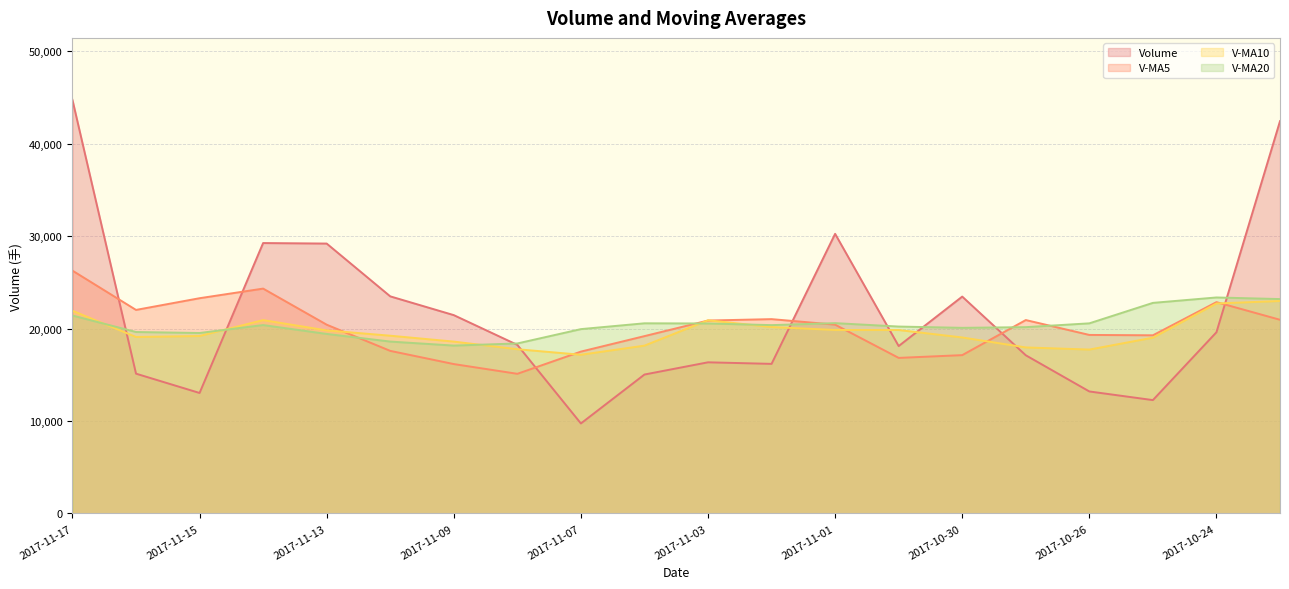

Reading right to left, what are all the values shown in this chart?

volume: 42446.0	19607.2	12267.8	13203.2	17117.3	23466.2	18113.9	30255.0	16187.3	16356.2	15033.7	9741.0	18241.1	21460.7	23491.6	29202.3	29258.5	13039.0	15128.2	44741.2
v_ma5: 20957.7	22865.6	19278.6	19318.6	20928.3	17132.3	16833.7	20431.1	21028.0	20875.7	19189.2	17514.6	15111.9	16166.5	17593.6	20427.3	24330.8	23290.4	22023.9	26273.8
v_ma10: 22991.0	22720.0	19019.3	17734.9	17966.5	19045.0	19849.6	19854.9	20173.3	20902.0	18160.8	17174.2	17771.5	18597.2	19234.7	19808.3	20922.7	19201.1	19095.2	21933.7
v_ma20: 23197.8	23371.6	22785.8	20572.3	20160.0	20086.1	20225.1	20595.1	20379.1	20557.4	20575.9	19947.1	18395.4	18166.1	18600.6	19426.6	20386.2	19528.0	19634.2	21417.9